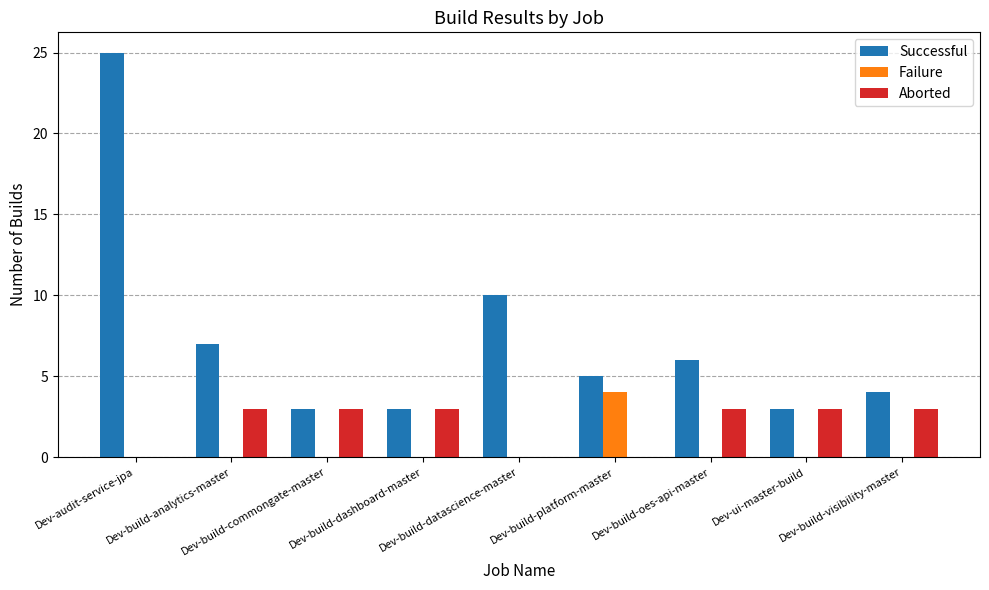

Which series has the largest total across all categories?

Successful